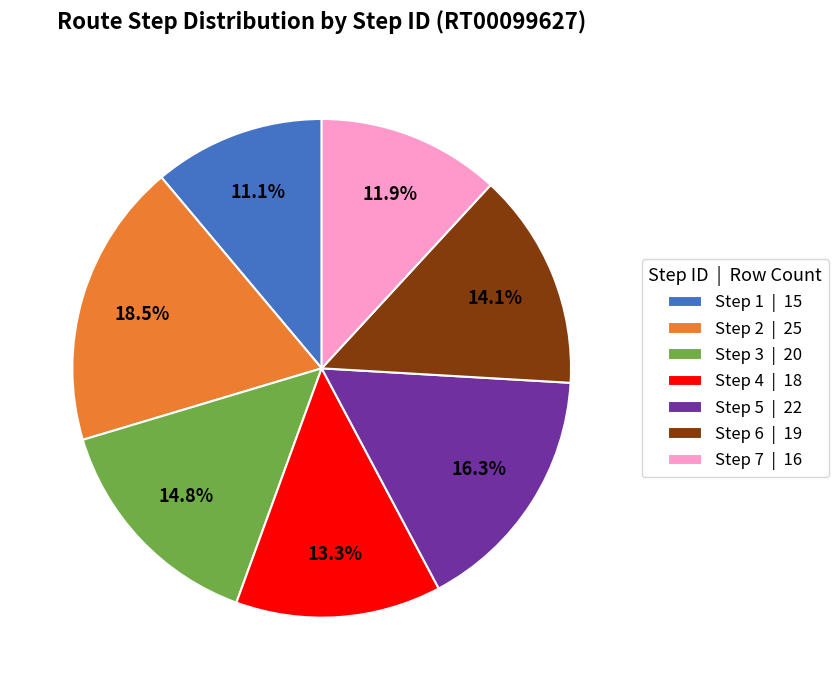

How many segments does this pie chart have?

7